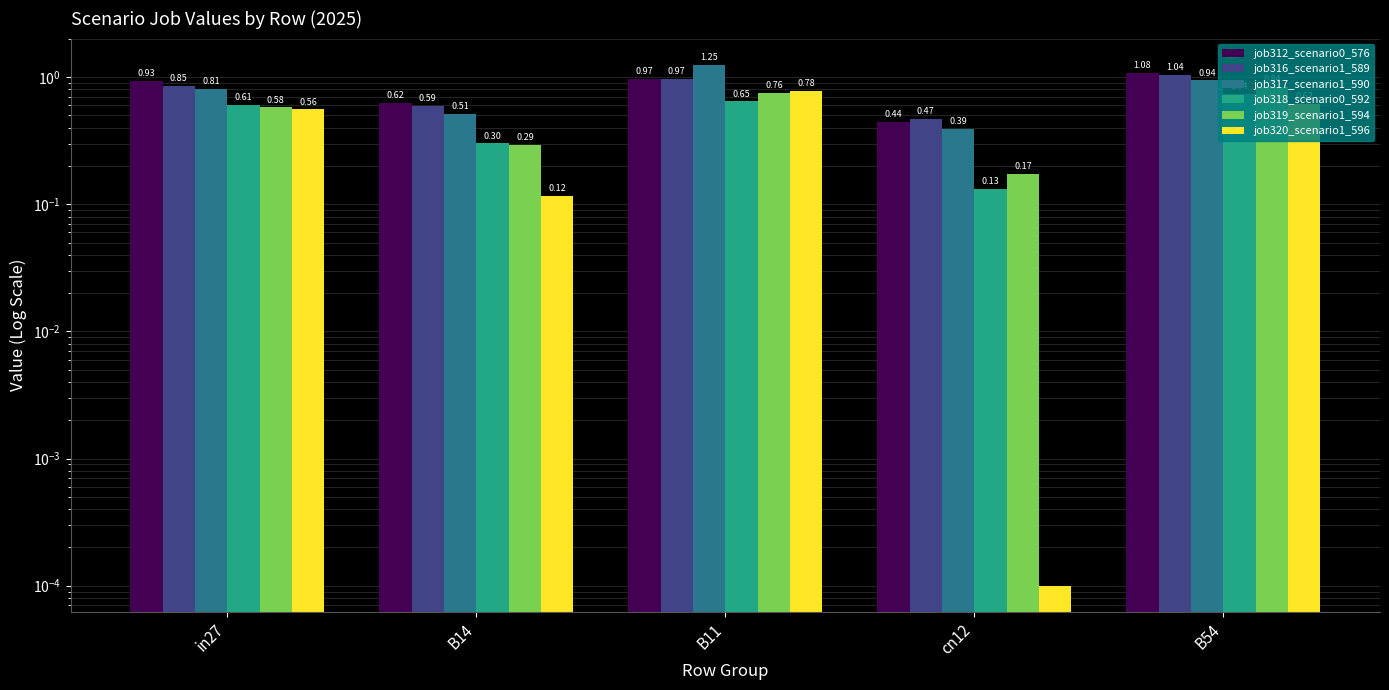

Rank the series at cn12 from lowest to highest value.

job320_scenario1_596, job318_scenario0_592, job319_scenario1_594, job317_scenario1_590, job312_scenario0_576, job316_scenario1_589